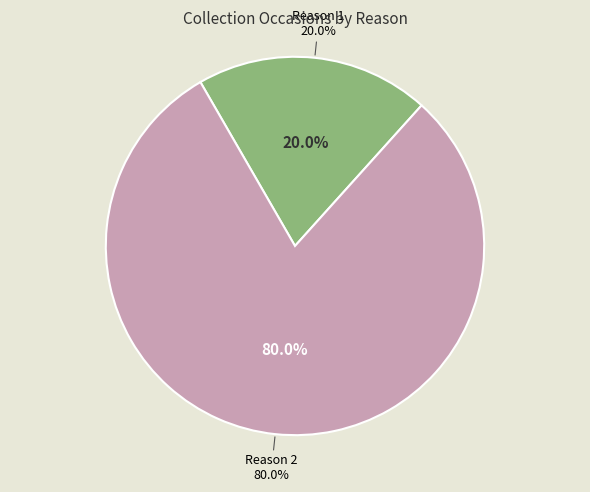

The Reason 1 (CO08-1) slice represents 20% of the pie. True or false?

False